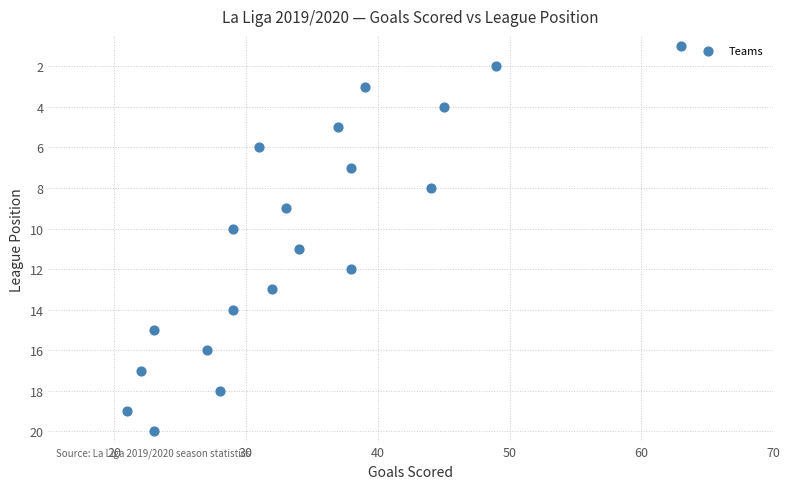

What is the range of Y values (max minus min)?

19